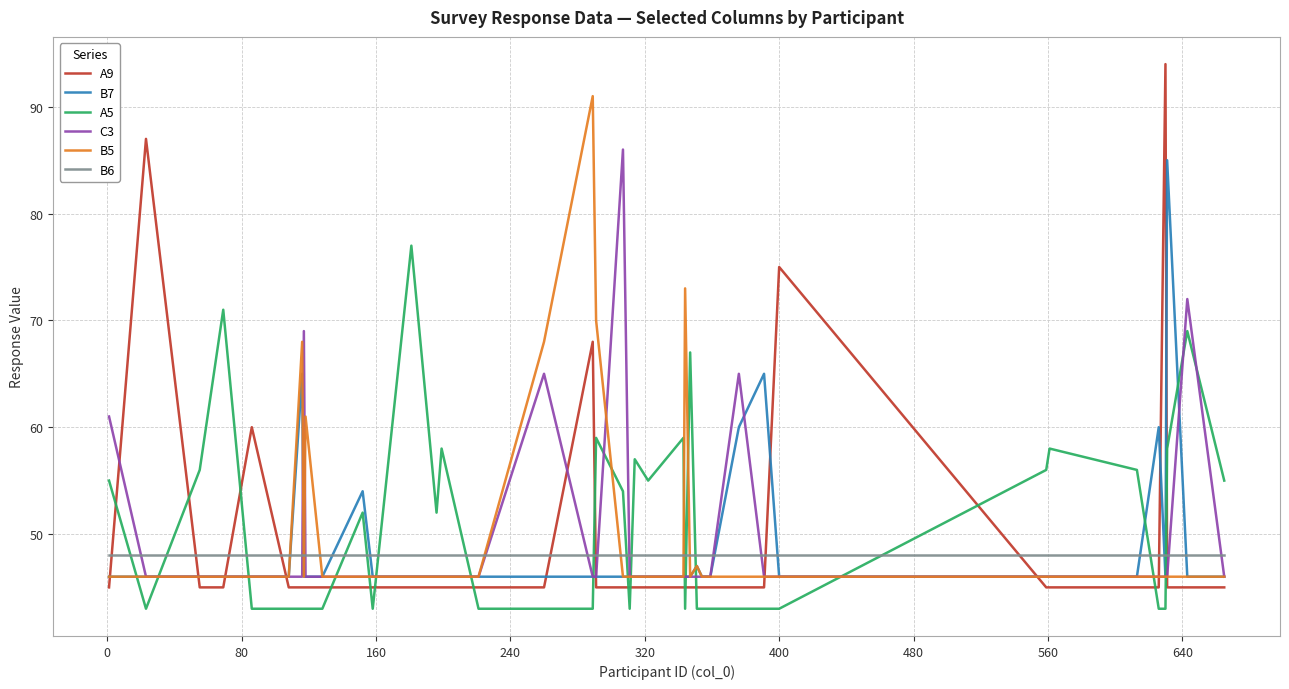

Which series has the largest range (max minus min)?

A9